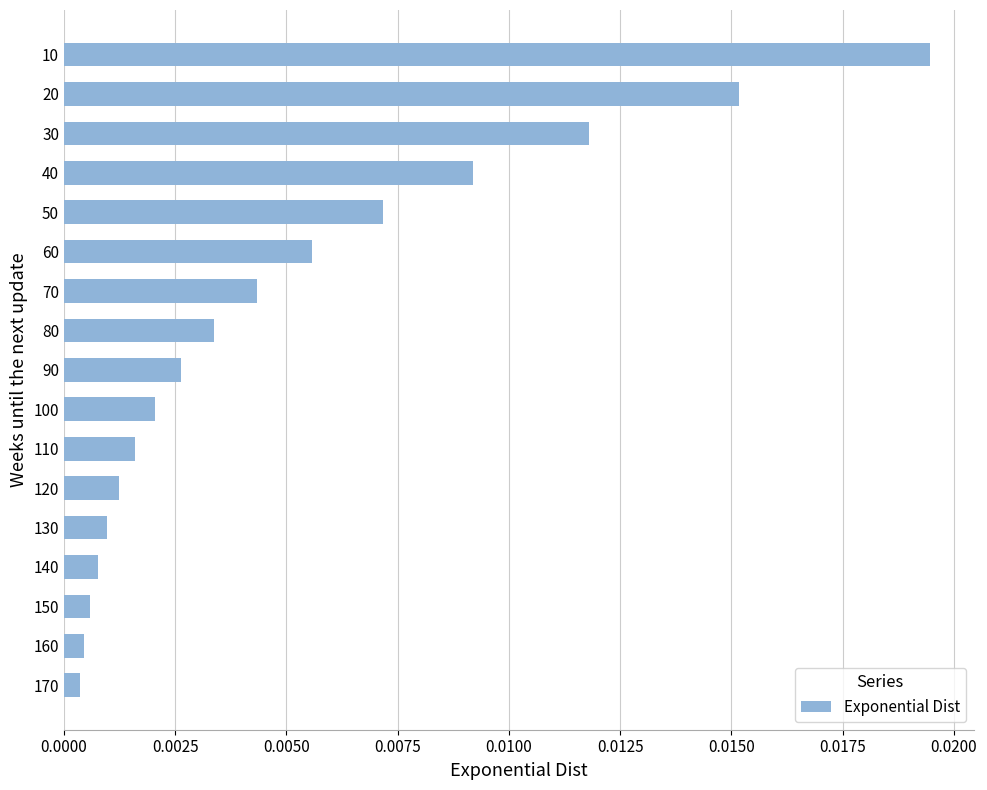

Between 150 and 110, which is larger?

110